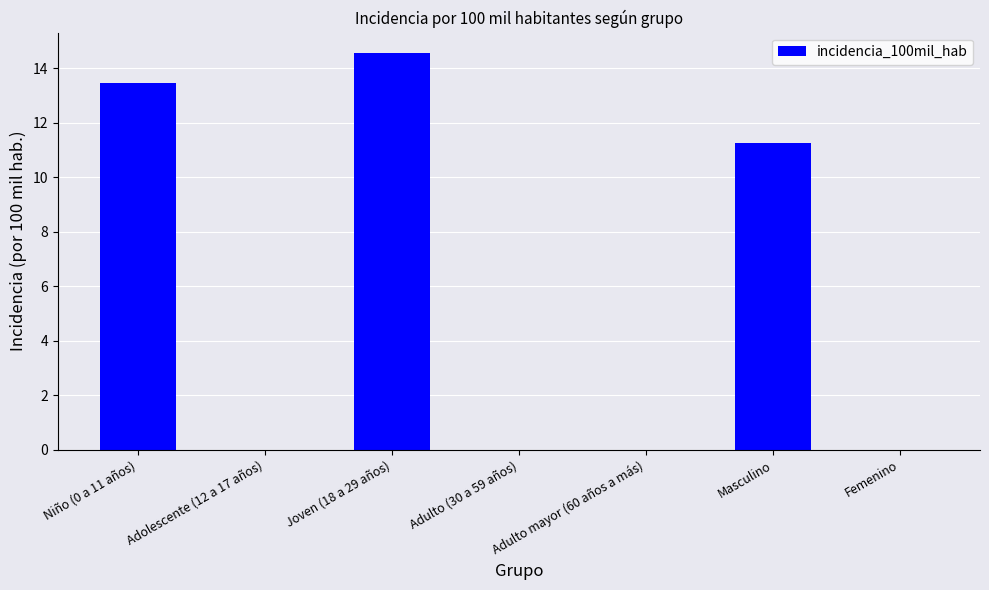

The value at Joven (18 a 29 años) is 22.0. True or false?

False